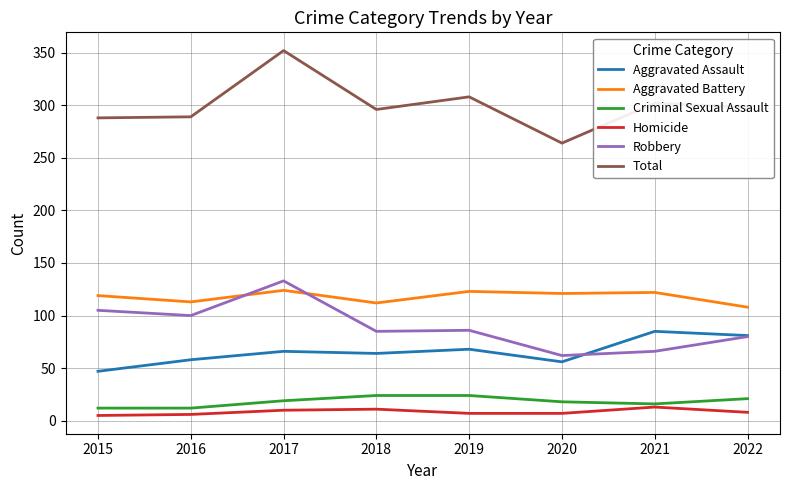

In Aggravated Assault, how many points are higher than both neighbors (excluding endpoints)?

3